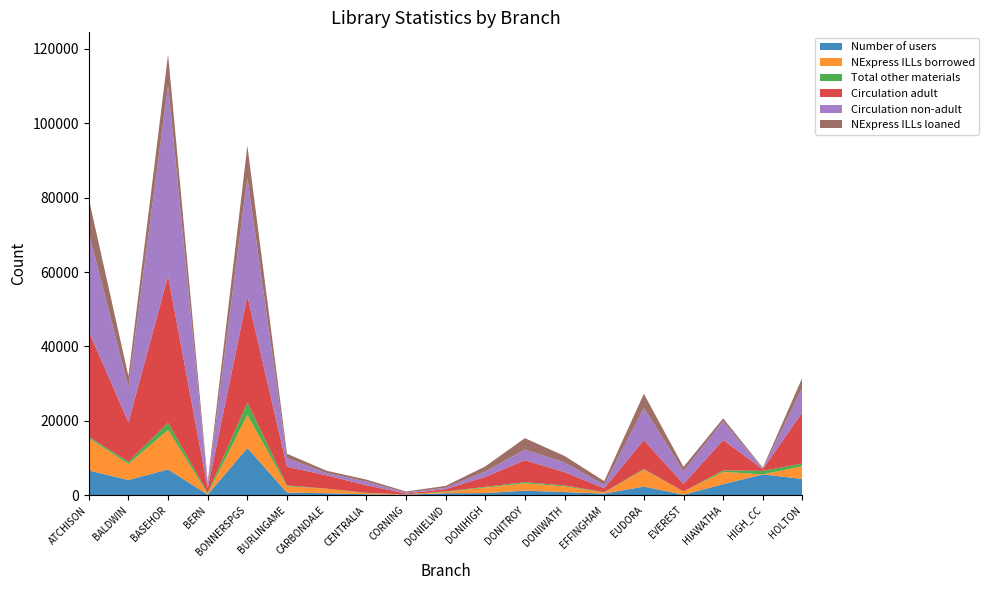

Reading left to right, list all the values displayed in this chart.

Number of users: ATCHISON=6620	BALDWIN=4083	BASEHOR=6907	BERN=165	BONNERSPGS=12675	BURLINGAME=670	CARBONDALE=522	CENTRALIA=236	CORNING=126	DONIELWD=516	DONIHIGH=544	DONITROY=1202	DONIWATH=818	EFFINGHAM=420	EUDORA=2297	EVEREST=119	HIAWATHA=2945	HIGH_CC=5573	HOLTON=4340
NExpress ILLs borrowed: ATCHISON=8709	BALDWIN=4315	BASEHOR=10639	BERN=190	BONNERSPGS=8904	BURLINGAME=1717	CARBONDALE=1199	CENTRALIA=271	CORNING=68	DONIELWD=334	DONIHIGH=1489	DONITROY=1976	DONIWATH=1552	EFFINGHAM=269	EUDORA=4564	EVEREST=851	HIAWATHA=3303	HIGH_CC=31	HOLTON=3455
Total other materials: ATCHISON=417	BALDWIN=564	BASEHOR=1894	BERN=302	BONNERSPGS=3340	BURLINGAME=223	CARBONDALE=12	CENTRALIA=106	CORNING=7	DONIELWD=147	DONIHIGH=189	DONITROY=328	DONIWATH=232	EFFINGHAM=104	EUDORA=170	EVEREST=5	HIAWATHA=406	HIGH_CC=923	HOLTON=711
Circulation adult: ATCHISON=28282	BALDWIN=10652	BASEHOR=39522	BERN=1147	BONNERSPGS=28638	BURLINGAME=5006	CARBONDALE=3583	CENTRALIA=2046	CORNING=236	DONIELWD=611	DONIHIGH=2673	DONITROY=5891	DONIWATH=3586	EFFINGHAM=1054	EUDORA=7749	EVEREST=2027	HIAWATHA=8164	HIGH_CC=453	HOLTON=13803
Circulation non-adult: ATCHISON=26532	BALDWIN=9470	BASEHOR=51264	BERN=973	BONNERSPGS=31806	BURLINGAME=2361	CARBONDALE=611	CENTRALIA=978	CORNING=240	DONIELWD=373	DONIHIGH=1444	DONITROY=2875	DONIWATH=2576	EFFINGHAM=928	EUDORA=8690	EVEREST=3458	HIAWATHA=5028	HIGH_CC=97	HOLTON=6716
NExpress ILLs loaned: ATCHISON=9142	BALDWIN=2901	BASEHOR=8309	BERN=773	BONNERSPGS=8599	BURLINGAME=1152	CARBONDALE=627	CENTRALIA=552	CORNING=303	DONIELWD=499	DONIHIGH=1381	DONITROY=3046	DONIWATH=1771	EFFINGHAM=987	EUDORA=3787	EVEREST=1139	HIAWATHA=809	HIGH_CC=294	HOLTON=2638